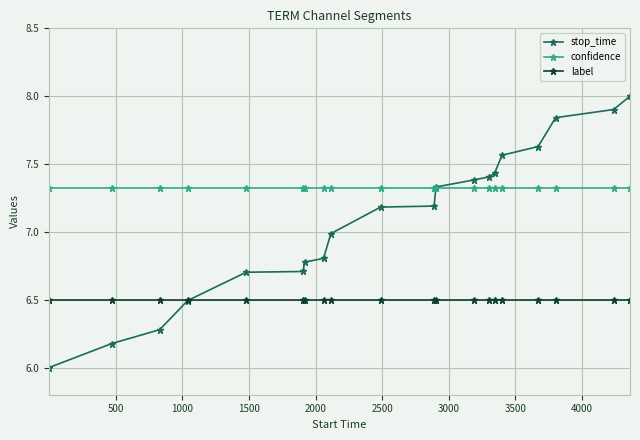

What is the maximum value for stop_time?

8.0